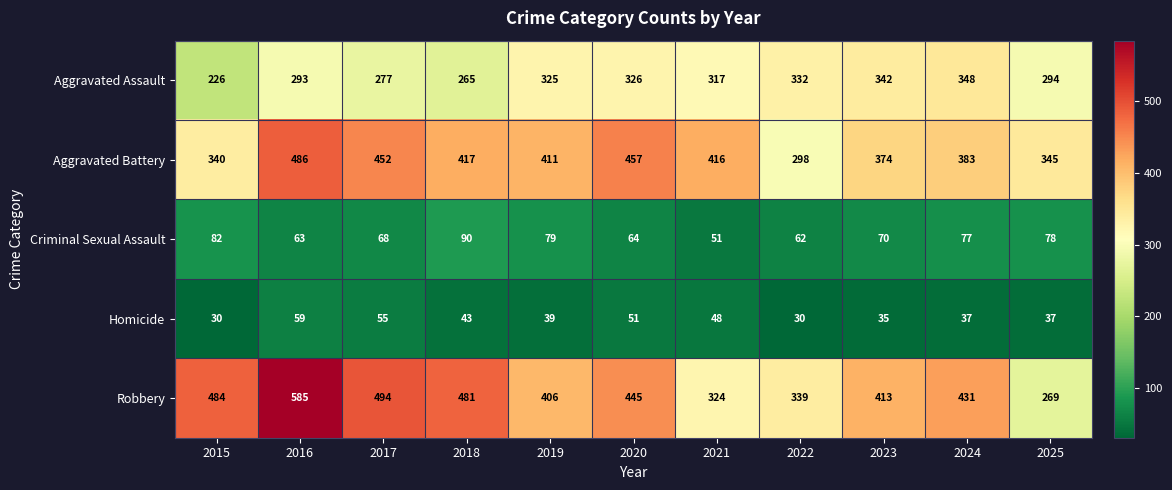

The value of Aggravated Battery at 2024 is 383. True or false?

True